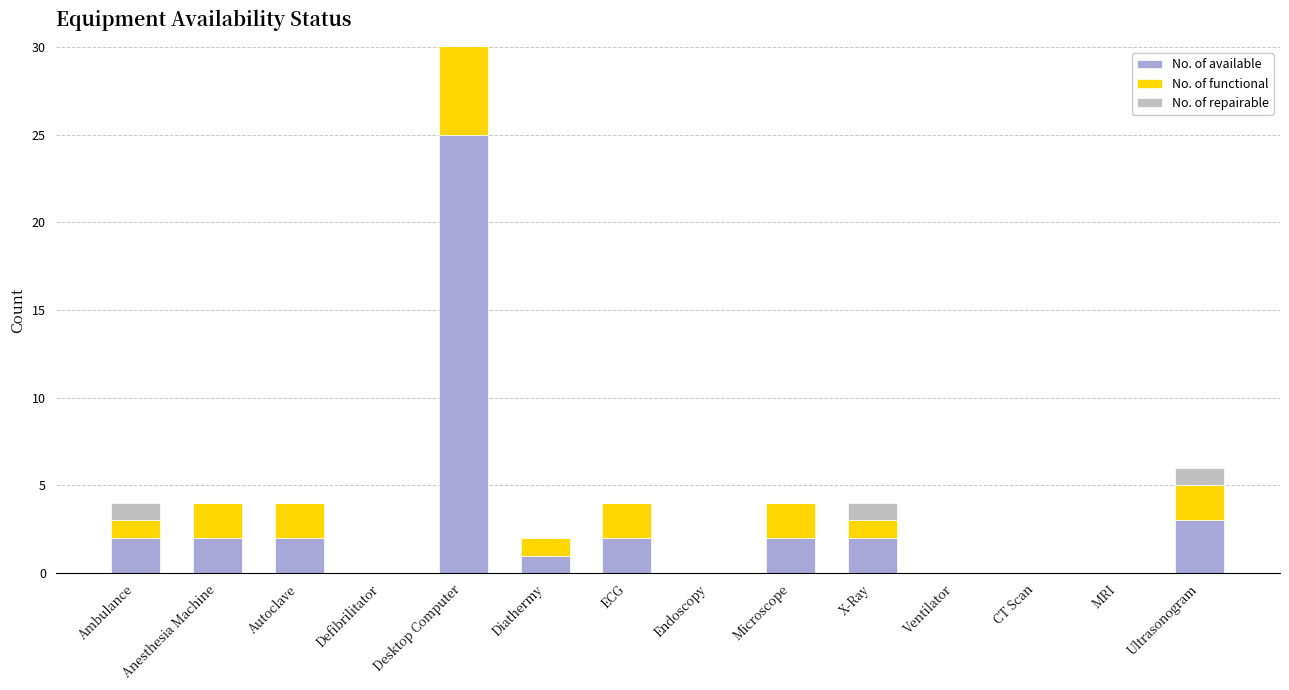

Which series has the widest spread of values?

No. of available